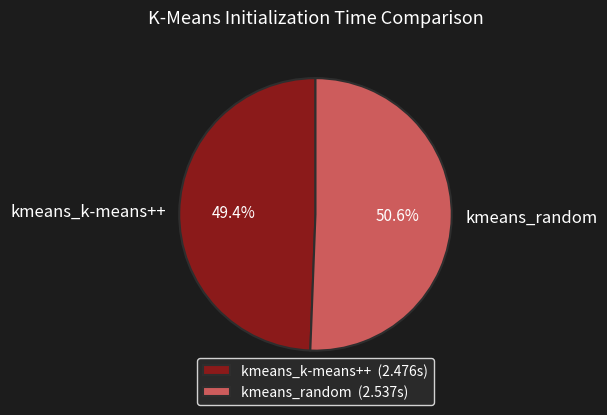

The kmeans_random slice represents 51% of the pie. True or false?

True